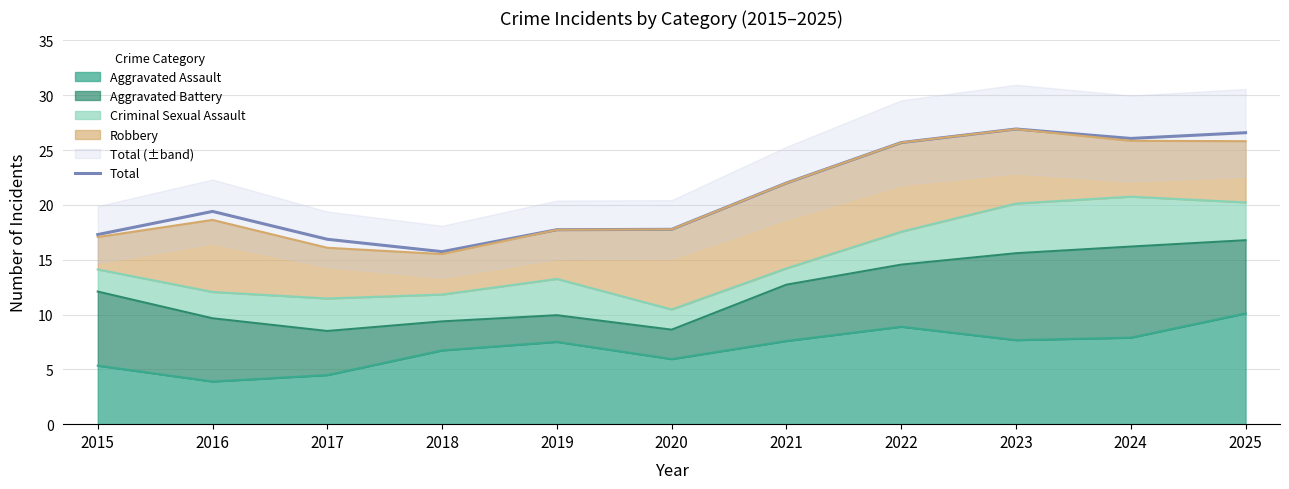

The value at 2017 is 16.9. True or false?

True